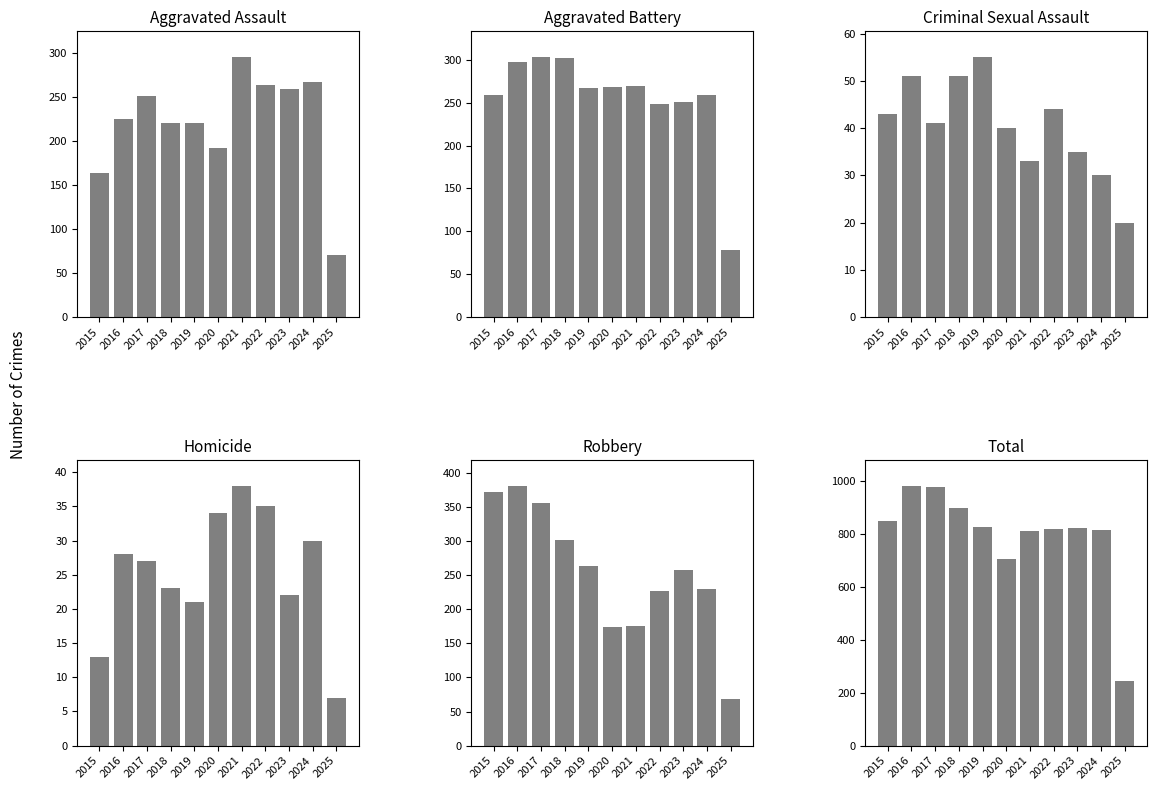

What is the smallest value displayed?

7